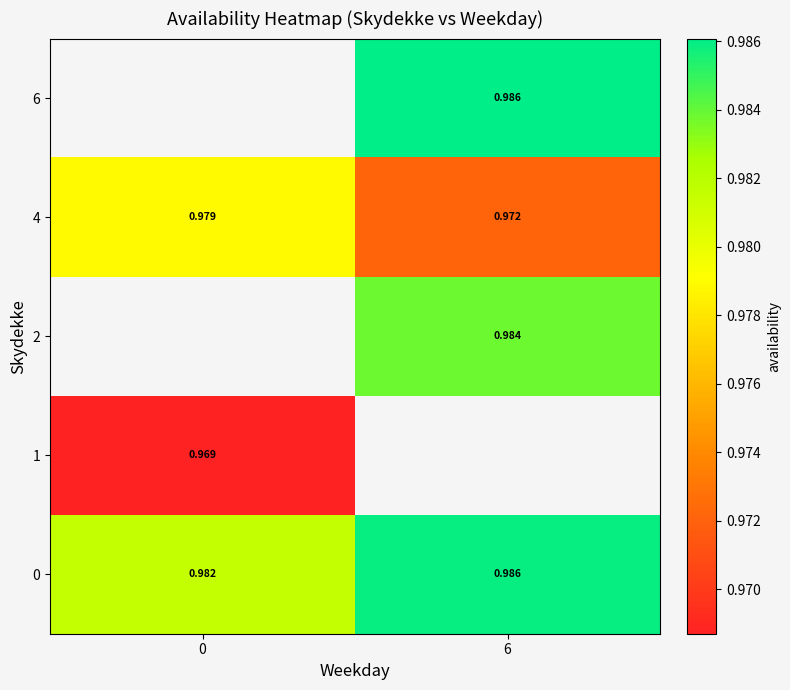

At how many categories does at least one series exceed 0?

2